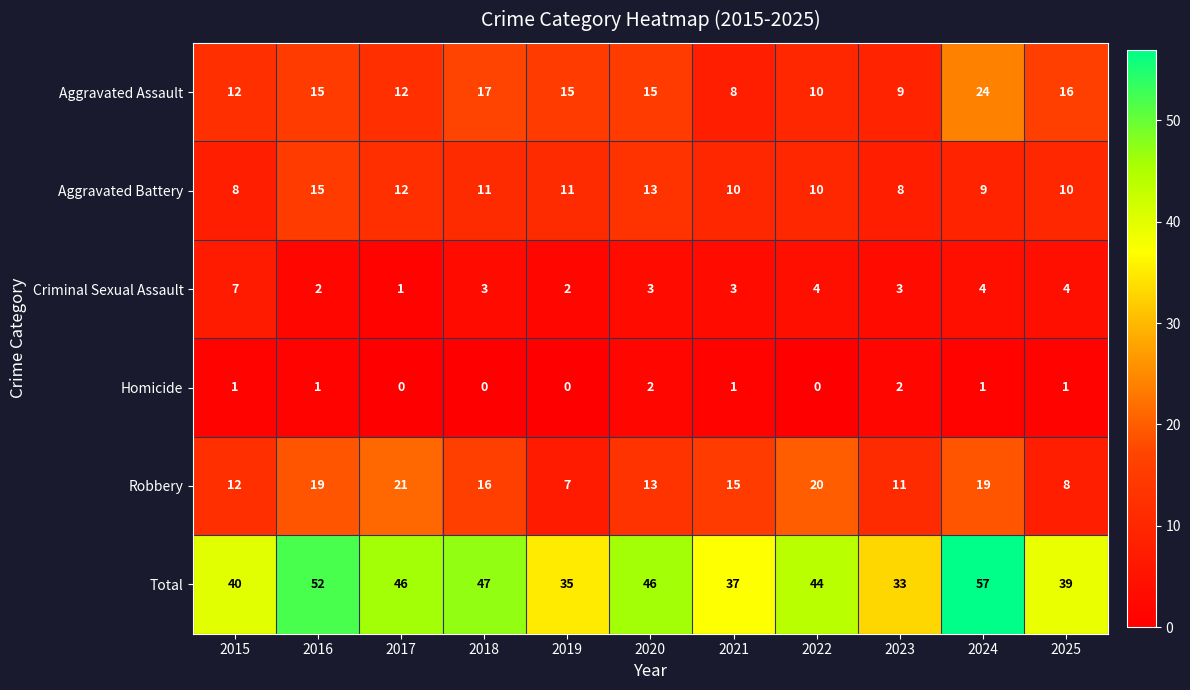

List the series in order of their peak value, lowest first.

Homicide, Criminal Sexual Assault, Aggravated Battery, Robbery, Aggravated Assault, Total